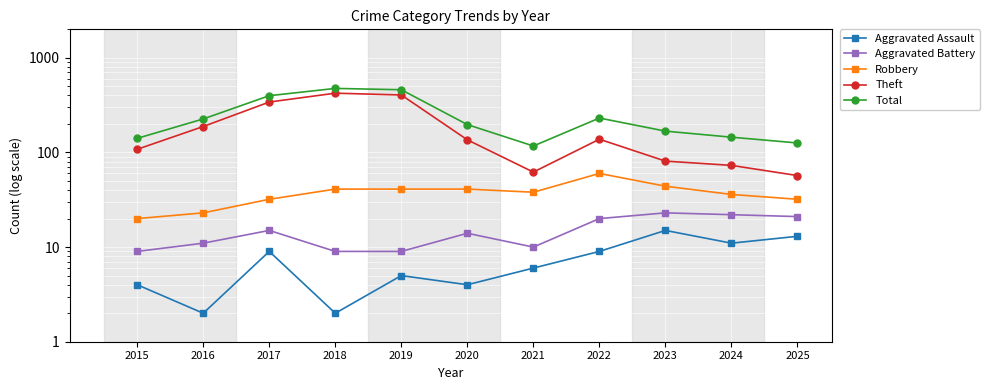

Reading left to right, what are all the values shown in this chart?

Aggravated Assault: 4	2	9	2	5	4	6	9	15	11	13
Aggravated Battery: 9	11	15	9	9	14	10	20	23	22	21
Robbery: 20	23	32	41	41	41	38	60	44	36	32
Theft: 108	188	341	423	405	136	62	138	81	73	57
Total: 141	226	398	475	460	197	117	231	168	145	126